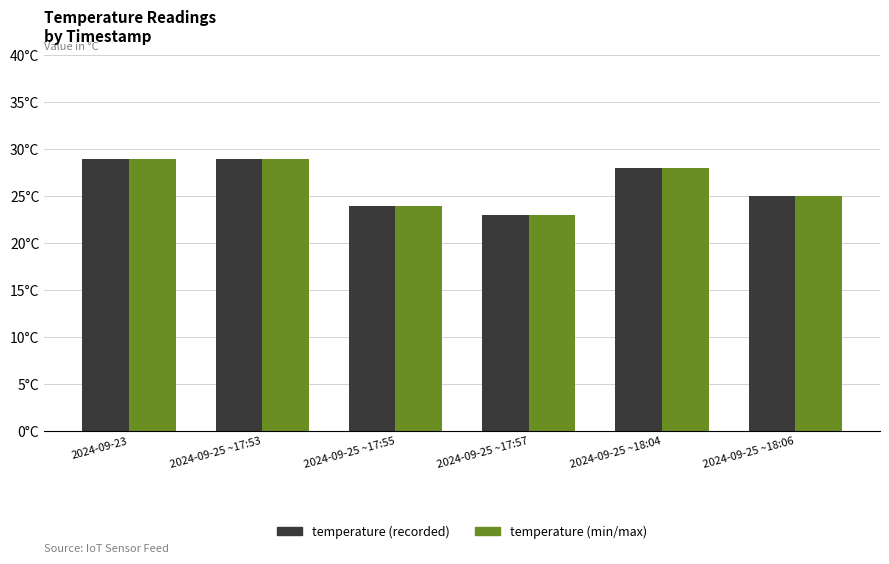

What is the value of the temperature (recorded) bar at the 3rd from the left?

24